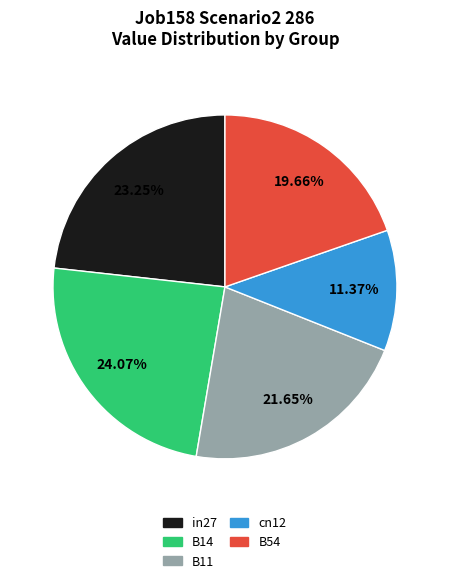

Between cn12 and B11, which is larger?

B11